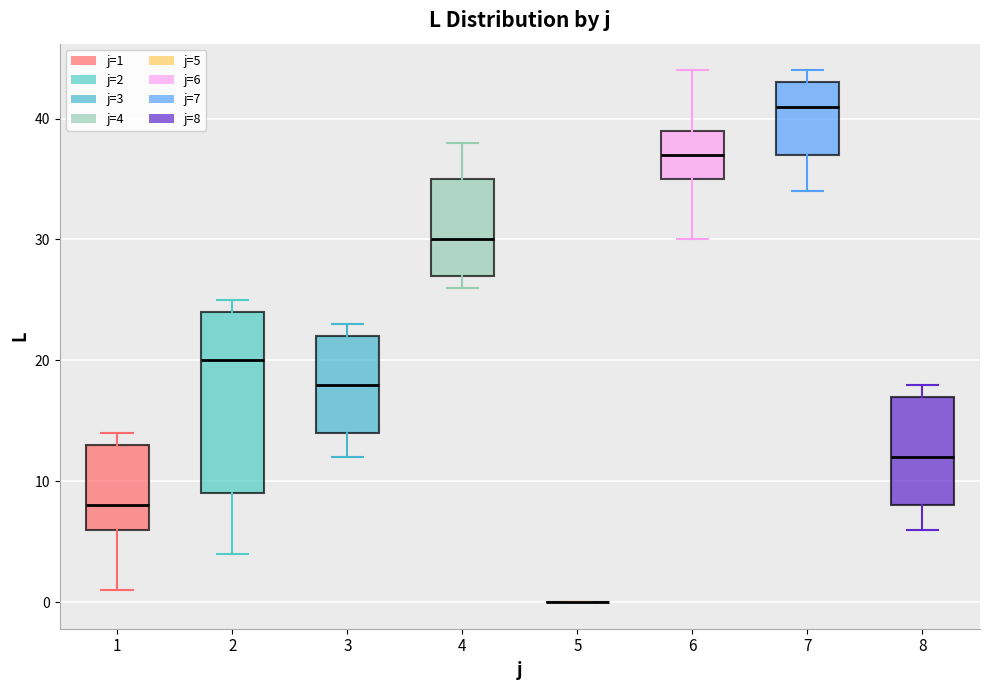

Comparing the boxes themselves (not the whiskers), which one is the tallest?

2